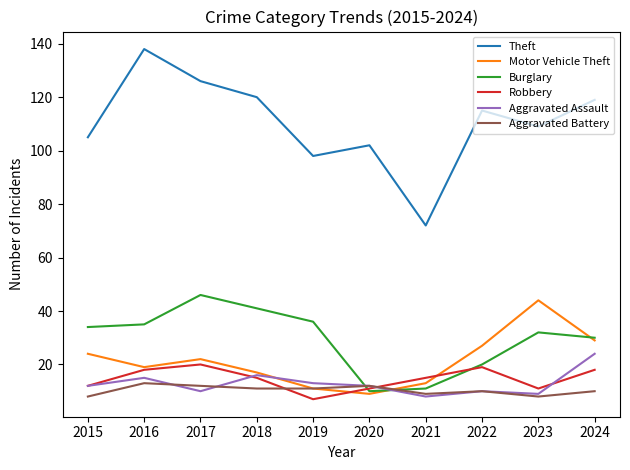

Which series has the largest total across all categories?

Theft